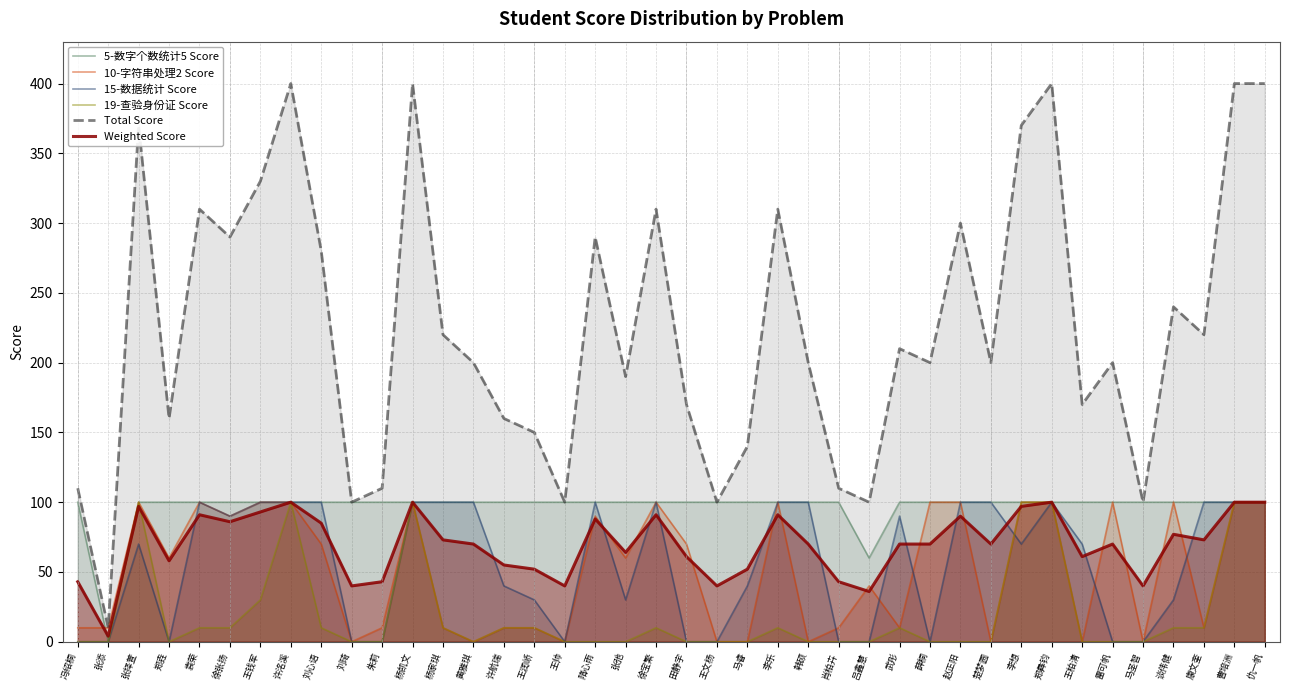

Reading left to right, list all the values displayed in this chart.

5-数字个数统计5 Score: 冯绍桐=100	张添=0	张择萱=100	郑垚=100	袁荣=100	徐张扬=100	王钱军=100	许洺溪=100	刘心语=100	刘琦=100	朱莉=100	杨凯文=100	杨家琪=100	黄雅琪=100	许航瑞=100	王润峤=100	王帅=100	隋心雨=100	张弛=100	徐宝繁=100	田静宇=100	王文杨=100	马睿=100	李乐=100	韩硕=100	肖柏卉=100	吕鑫慧=60	武彤=100	薛桐=100	赵正阳=100	楚梦圆=100	李想=100	郑彝钧=100	王柏清=100	雷可帆=100	马圣智=100	谈伟健=100	康文奎=100	曹培洲=100	仇一帆=100
10-字符串处理2 Score: 冯绍桐=10	张添=10	张择萱=100	郑垚=60	袁荣=100	徐张扬=90	王钱军=100	许洺溪=100	刘心语=70	刘琦=0	朱莉=10	杨凯文=100	杨家琪=10	黄雅琪=0	许航瑞=10	王润峤=10	王帅=0	隋心雨=90	张弛=60	徐宝繁=100	田静宇=70	王文杨=0	马睿=0	李乐=100	韩硕=0	肖柏卉=10	吕鑫慧=40	武彤=10	薛桐=100	赵正阳=100	楚梦圆=0	李想=100	郑彝钧=100	王柏清=0	雷可帆=100	马圣智=0	谈伟健=100	康文奎=10	曹培洲=100	仇一帆=100
15-数据统计 Score: 冯绍桐=0	张添=0	张择萱=70	郑垚=0	袁荣=100	徐张扬=90	王钱军=100	许洺溪=100	刘心语=100	刘琦=0	朱莉=0	杨凯文=100	杨家琪=100	黄雅琪=100	许航瑞=40	王润峤=30	王帅=0	隋心雨=100	张弛=30	徐宝繁=100	田静宇=0	王文杨=0	马睿=40	李乐=100	韩硕=100	肖柏卉=0	吕鑫慧=0	武彤=90	薛桐=0	赵正阳=100	楚梦圆=100	李想=70	郑彝钧=100	王柏清=70	雷可帆=0	马圣智=0	谈伟健=30	康文奎=100	曹培洲=100	仇一帆=100
19-查验身份证 Score: 冯绍桐=0	张添=0	张择萱=100	郑垚=0	袁荣=10	徐张扬=10	王钱军=30	许洺溪=100	刘心语=10	刘琦=0	朱莉=0	杨凯文=100	杨家琪=10	黄雅琪=0	许航瑞=10	王润峤=10	王帅=0	隋心雨=0	张弛=0	徐宝繁=10	田静宇=0	王文杨=0	马睿=0	李乐=10	韩硕=0	肖柏卉=0	吕鑫慧=0	武彤=10	薛桐=0	赵正阳=0	楚梦圆=0	李想=100	郑彝钧=100	王柏清=0	雷可帆=0	马圣智=0	谈伟健=10	康文奎=10	曹培洲=100	仇一帆=100
Total Score: 冯绍桐=110	张添=10	张择萱=370	郑垚=160	袁荣=310	徐张扬=290	王钱军=330	许洺溪=400	刘心语=280	刘琦=100	朱莉=110	杨凯文=400	杨家琪=220	黄雅琪=200	许航瑞=160	王润峤=150	王帅=100	隋心雨=290	张弛=190	徐宝繁=310	田静宇=170	王文杨=100	马睿=140	李乐=310	韩硕=200	肖柏卉=110	吕鑫慧=100	武彤=210	薛桐=200	赵正阳=300	楚梦圆=200	李想=370	郑彝钧=400	王柏清=170	雷可帆=200	马圣智=100	谈伟健=240	康文奎=220	曹培洲=400	仇一帆=400
Weighted Score: 冯绍桐=43	张添=4	张择萱=97	郑垚=58	袁荣=91	徐张扬=86	王钱军=93	许洺溪=100	刘心语=85	刘琦=40	朱莉=43	杨凯文=100	杨家琪=73	黄雅琪=70	许航瑞=55	王润峤=52	王帅=40	隋心雨=88	张弛=64	徐宝繁=91	田静宇=61	王文杨=40	马睿=52	李乐=91	韩硕=70	肖柏卉=43	吕鑫慧=36	武彤=70	薛桐=70	赵正阳=90	楚梦圆=70	李想=97	郑彝钧=100	王柏清=61	雷可帆=70	马圣智=40	谈伟健=77	康文奎=73	曹培洲=100	仇一帆=100